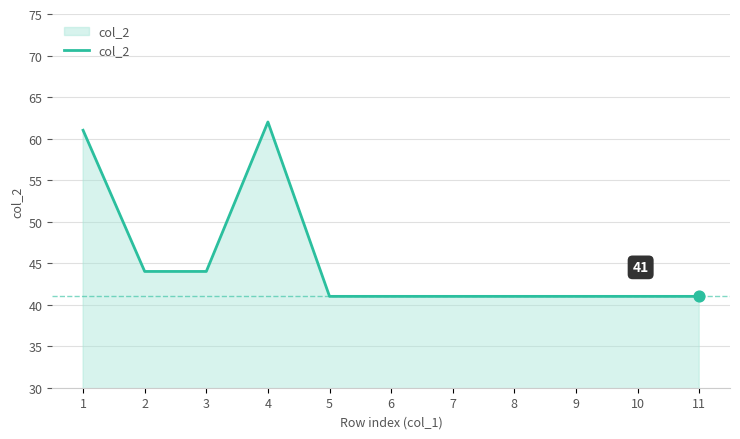

What is the change in value from 2 to 9?

-3